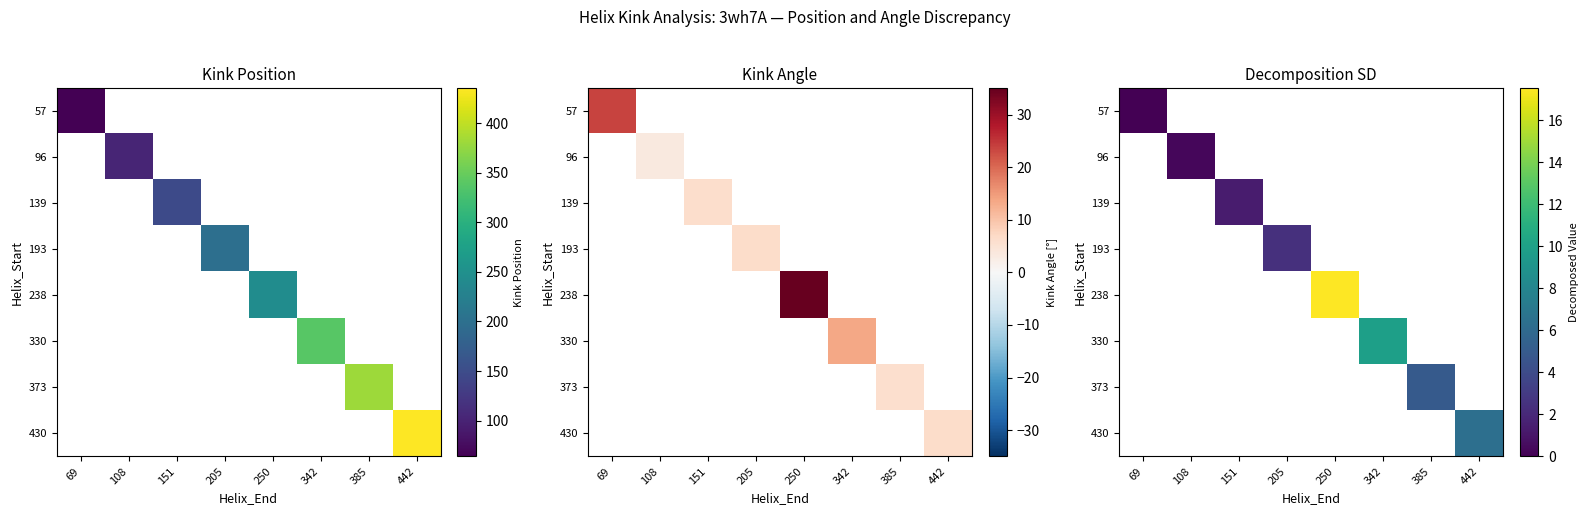

How many categories are shown in the chart?

8